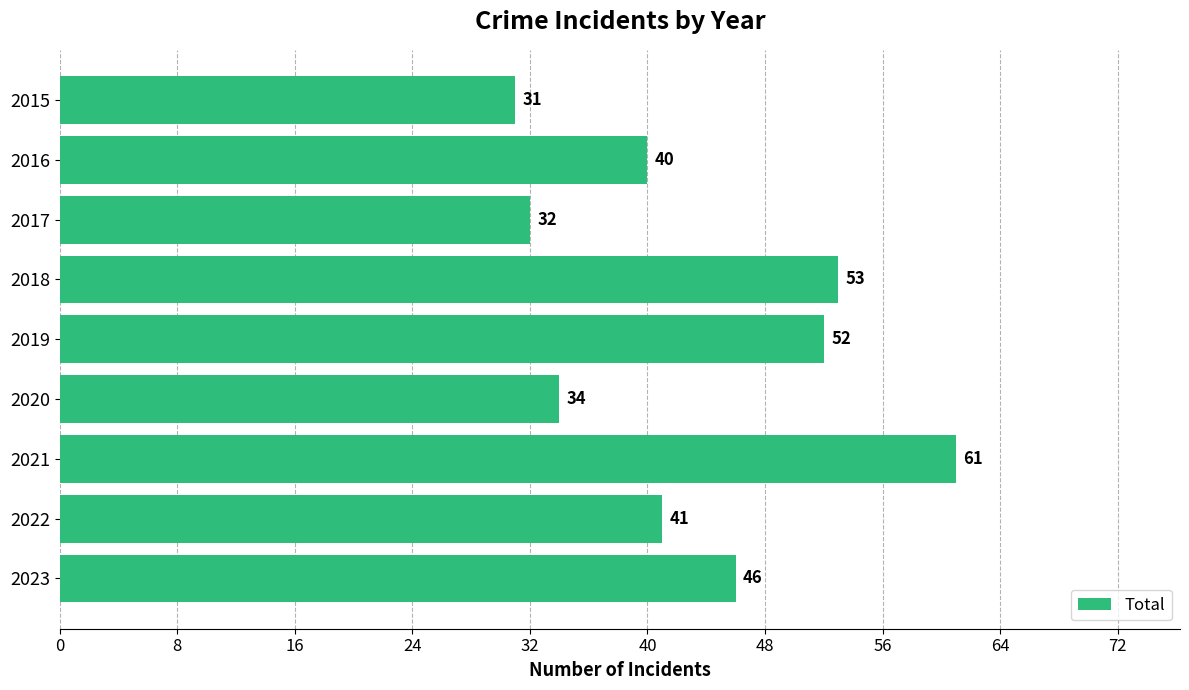

Reading top to bottom, what are all the values shown in this chart?

31	40	32	53	52	34	61	41	46